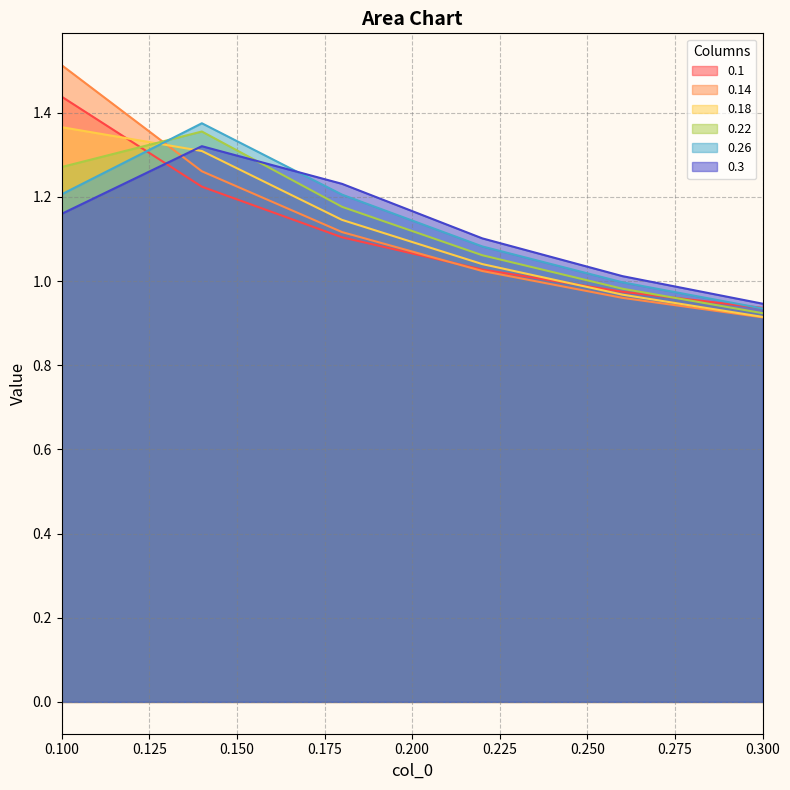

True or false: 0.1 and 0.22 cross at least once.

True